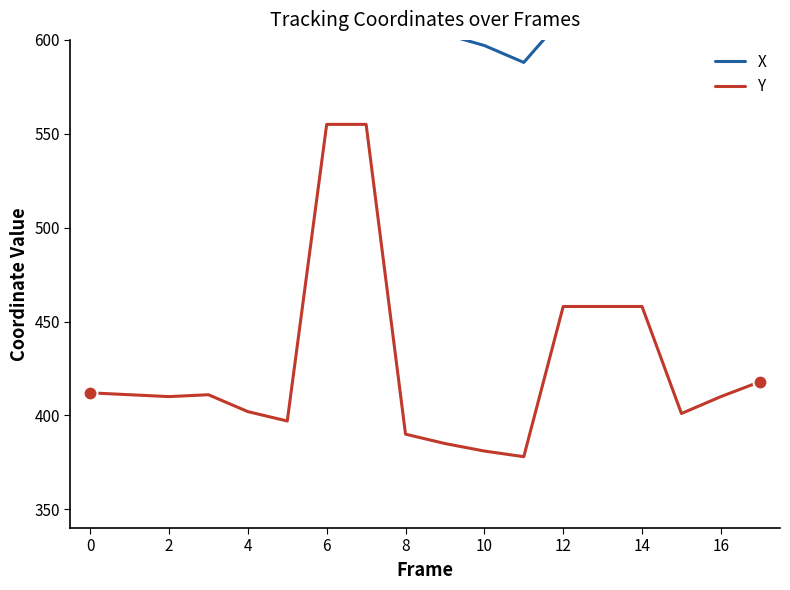

Where is the first local minimum for X?

11